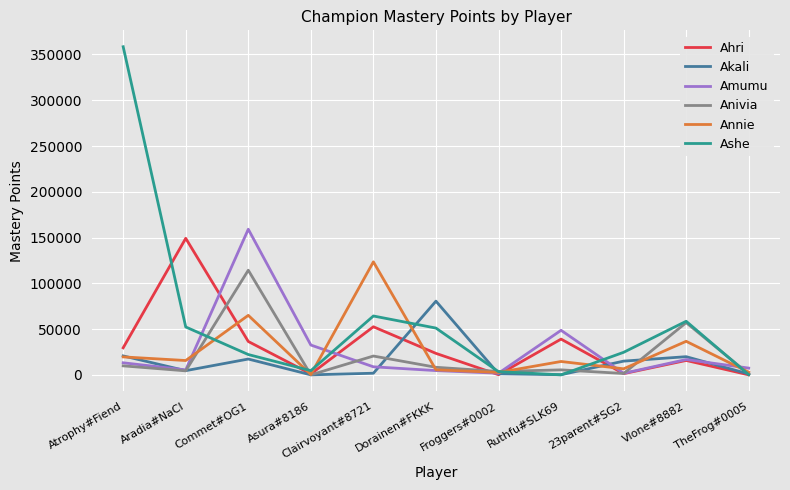

What is the maximum value for Anivia?

114295